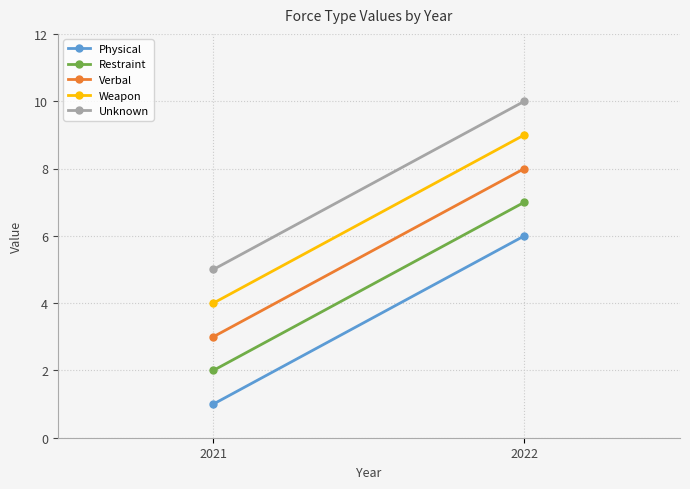

Is this an area chart (filled region under the line)?

No